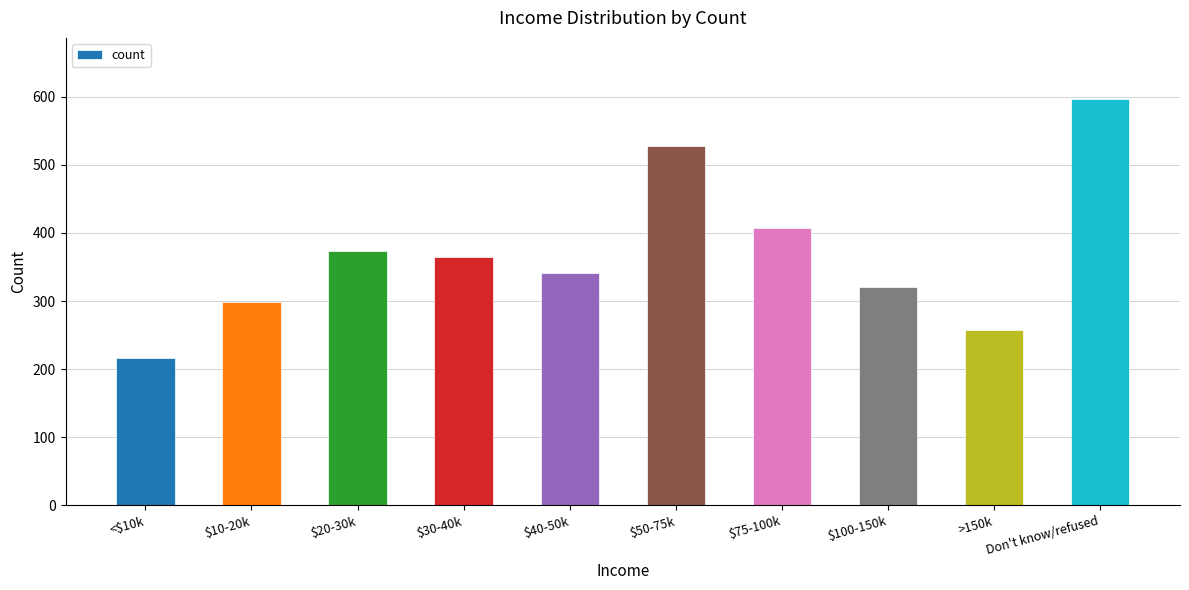

How many series are shown in this chart?

1